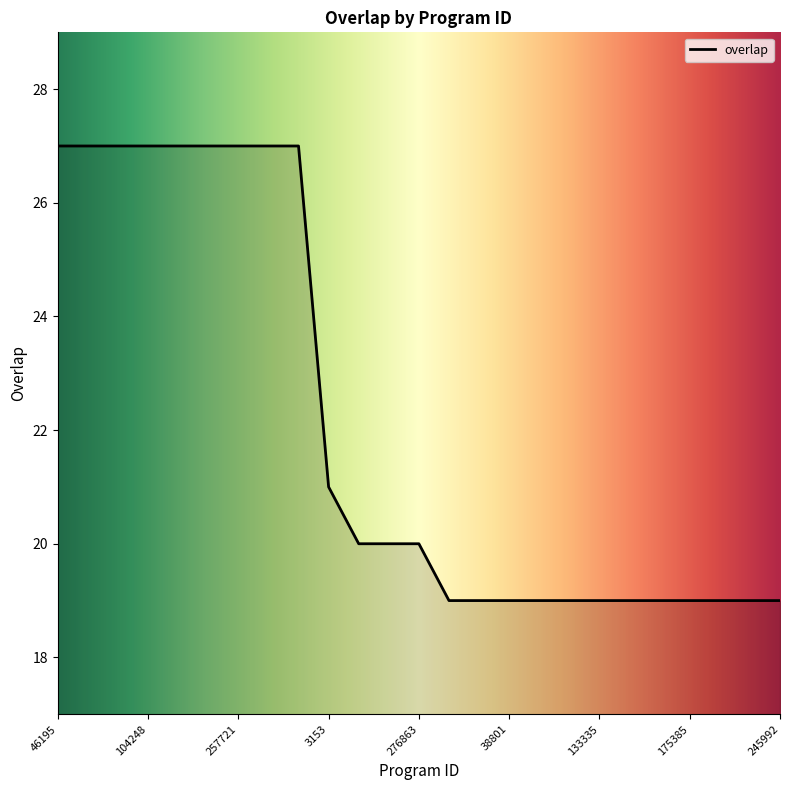

What is the minimum value shown in the chart?

19